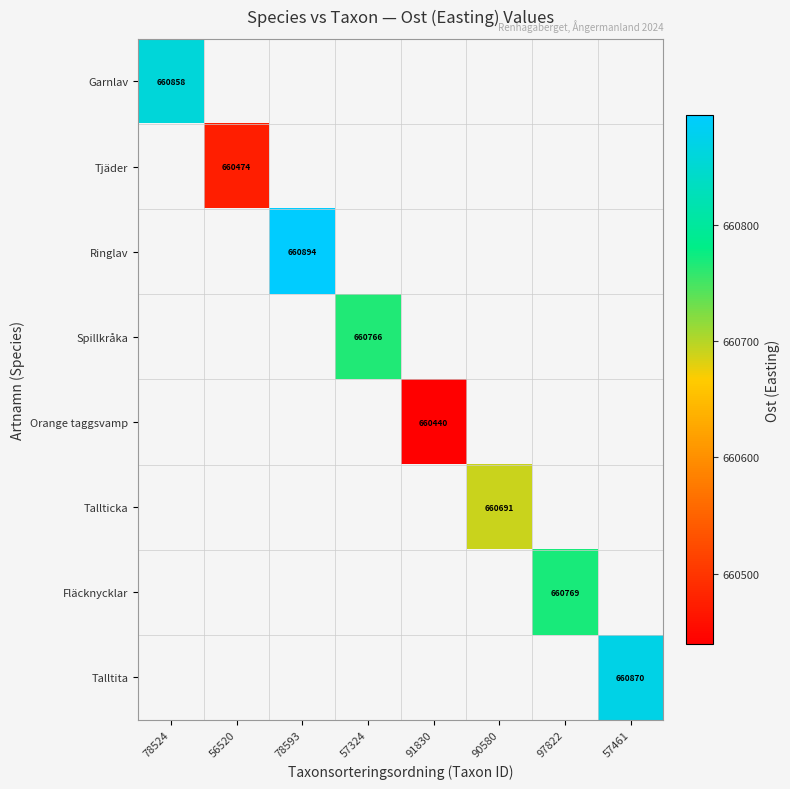

At how many categories does at least one series exceed 660572?

6